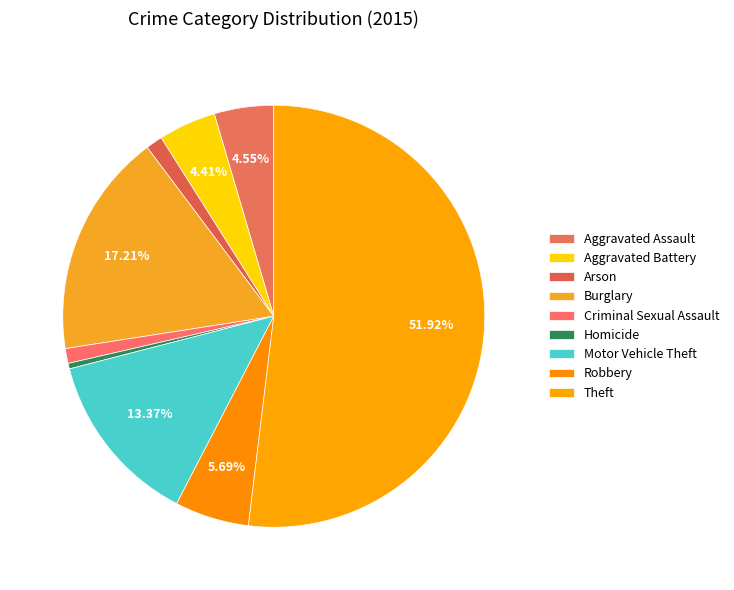

Which category accounts for the majority?

Theft